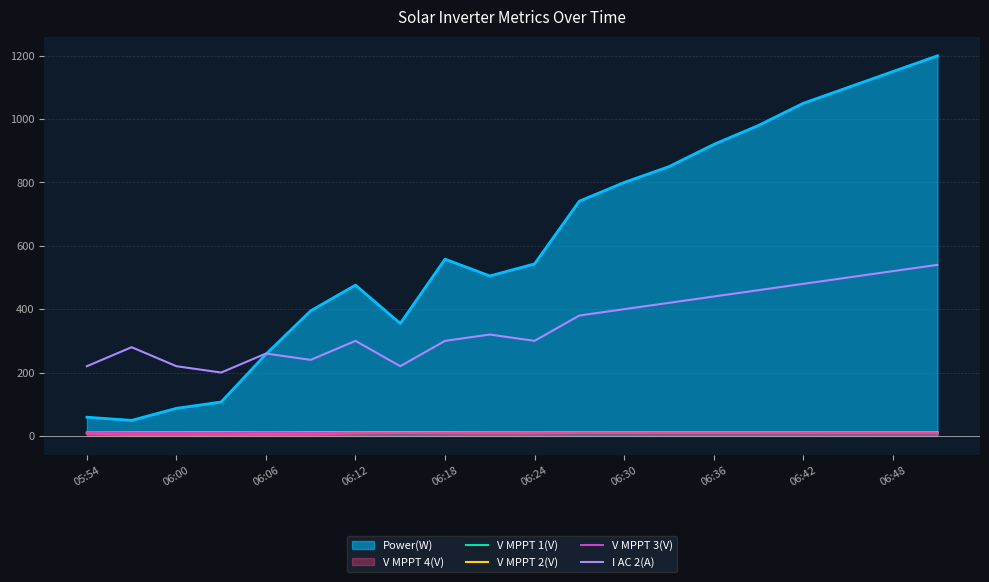

Count the number of categories in the chart.

20